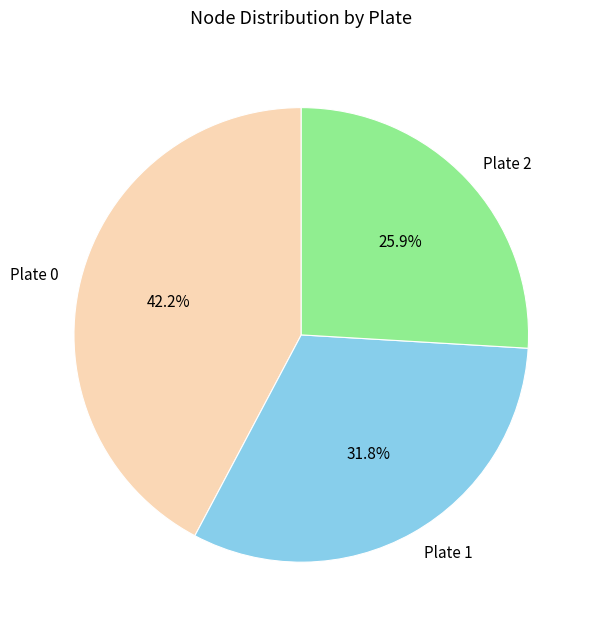

Which slice is the smallest?

Plate 2